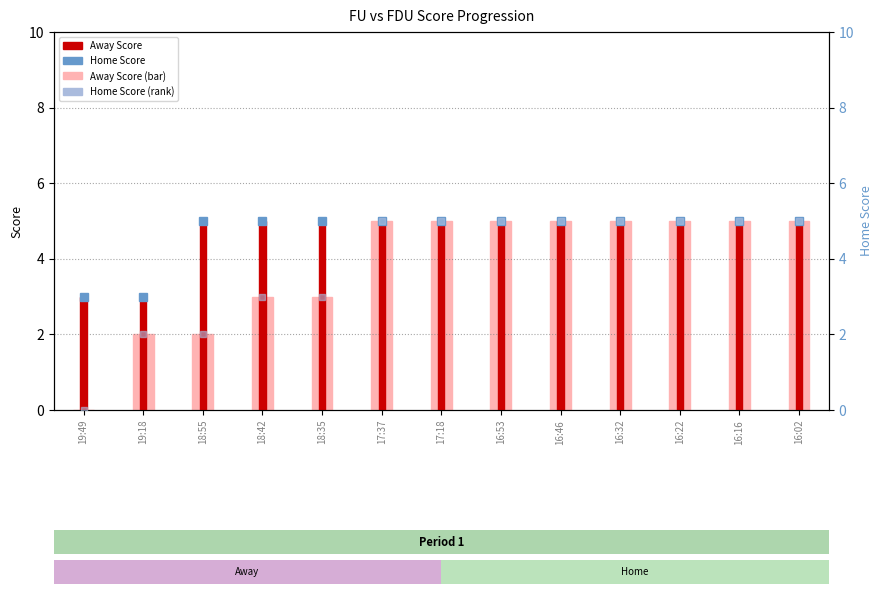

What position from the left is 18:42?

4